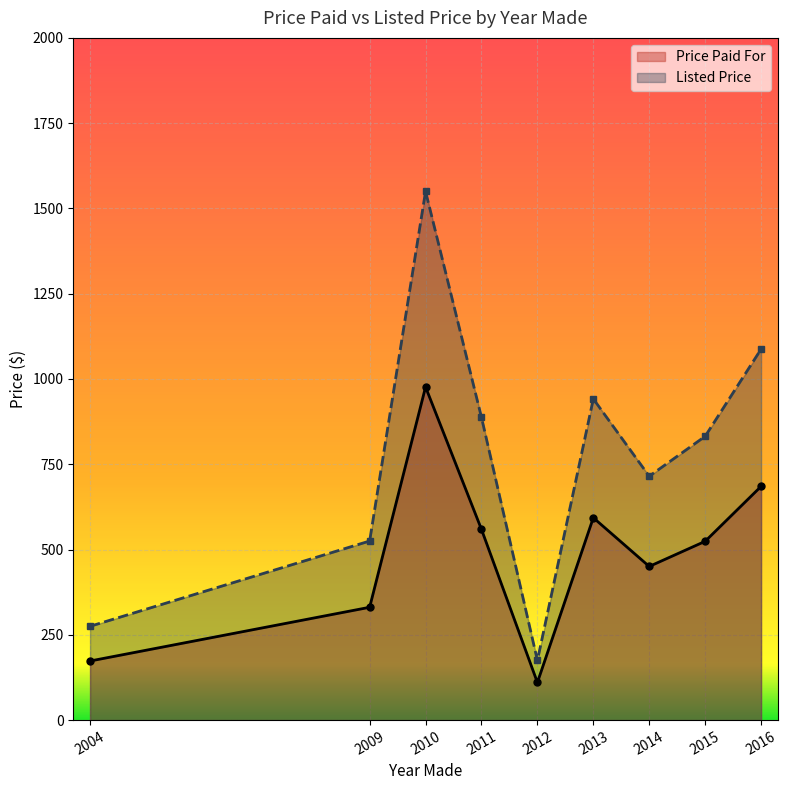

True or false: Price Paid For and Listed Price cross at least once.

False